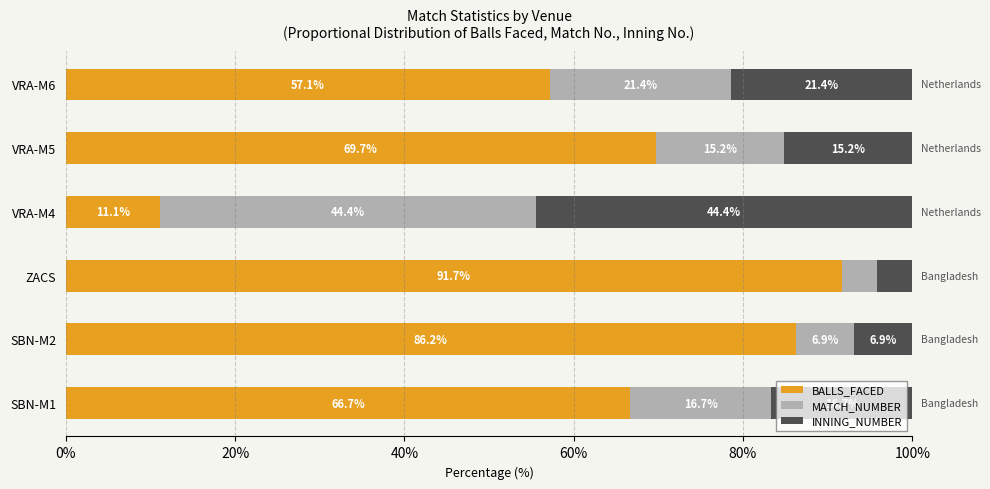

What is the difference between the maximum and minimum values in the BALLS_FACED series?

80.6